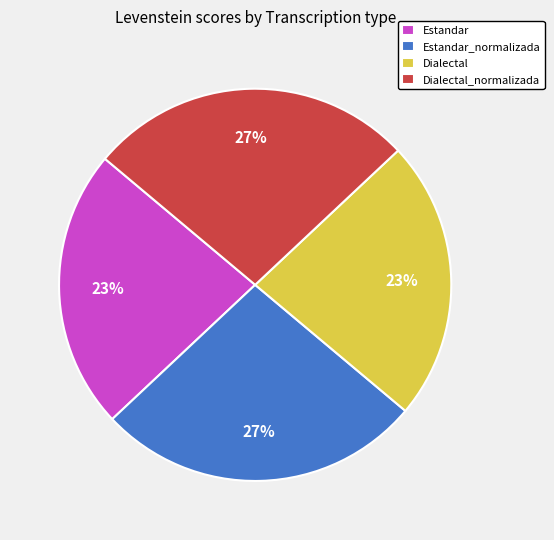

To the nearest percent, what is the difference between the largest and smallest slice percentages?

4%